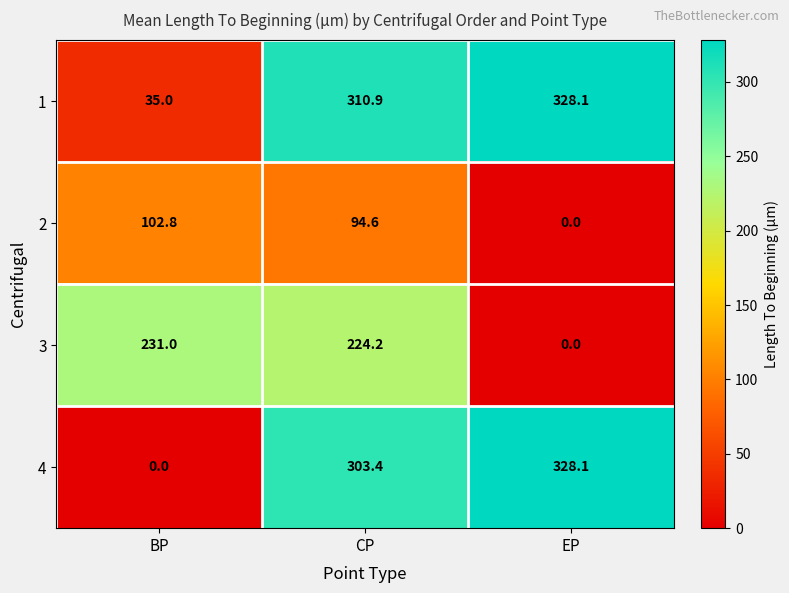

How many distinct data groups are displayed?

4